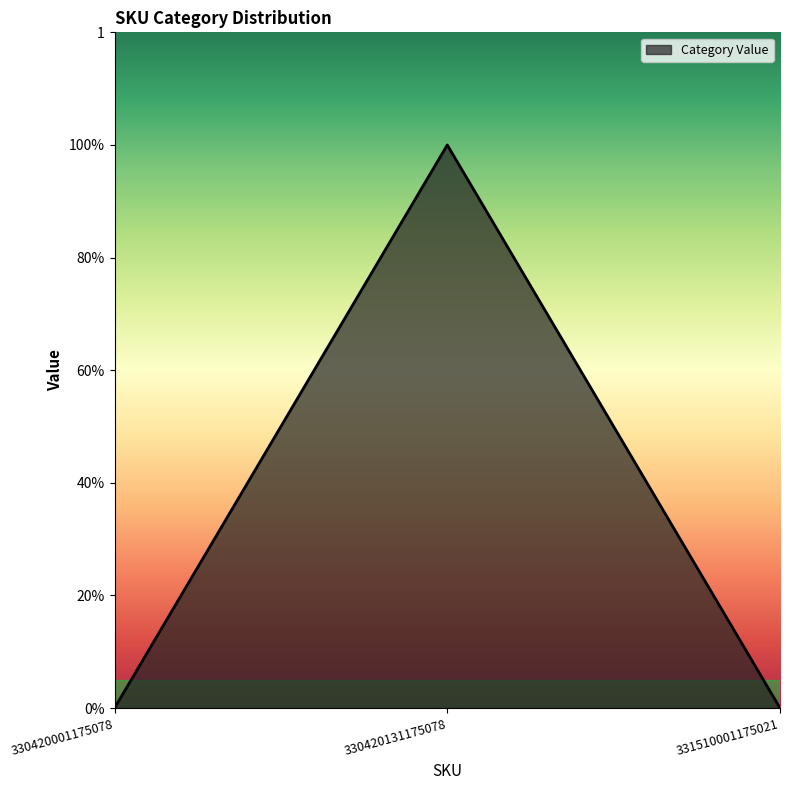

Does the chart have visible grid lines?

No